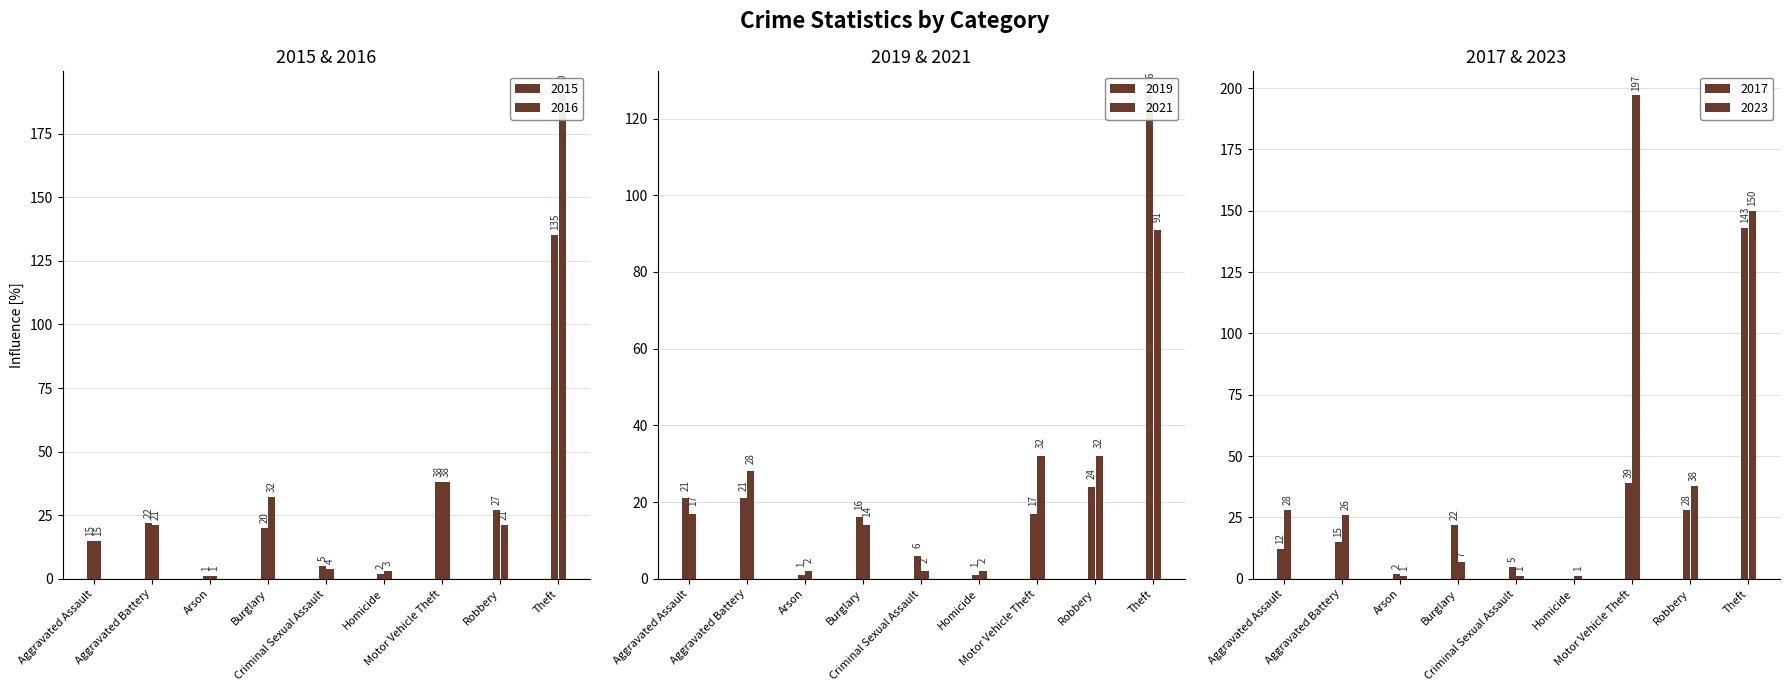

What is the difference between the maximum and second lowest values in the 2021 series?

89